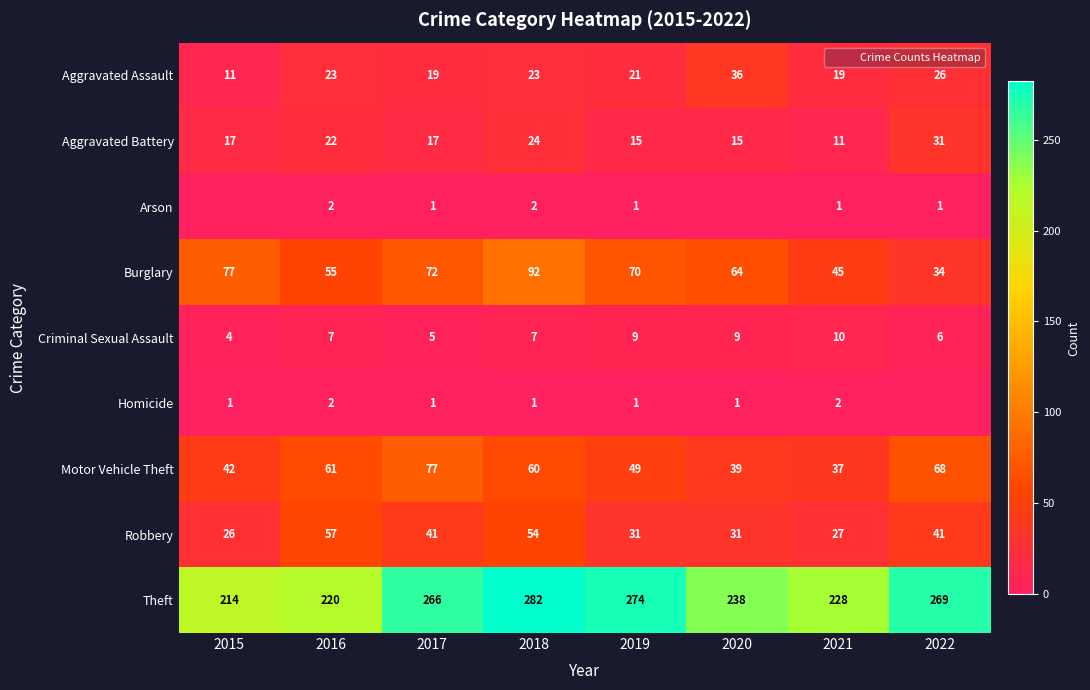

Rank the series by their maximum value, from highest to lowest.

Theft, Burglary, Motor Vehicle Theft, Robbery, Aggravated Assault, Aggravated Battery, Criminal Sexual Assault, Arson, Homicide